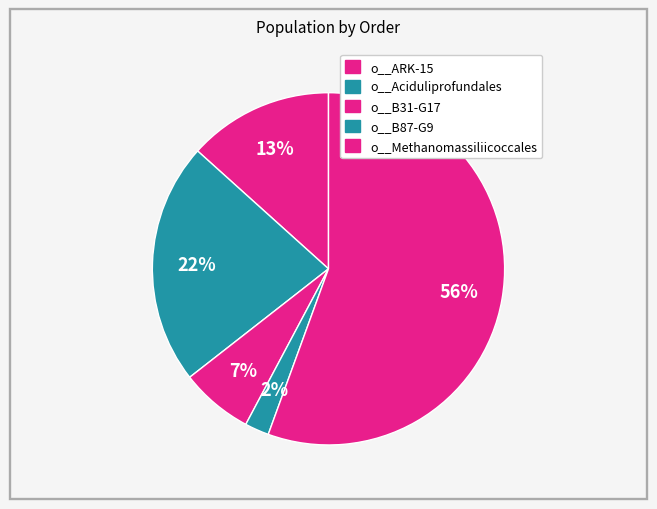

Is it true that o__Aciduliprofundales is 10% of the pie?

False